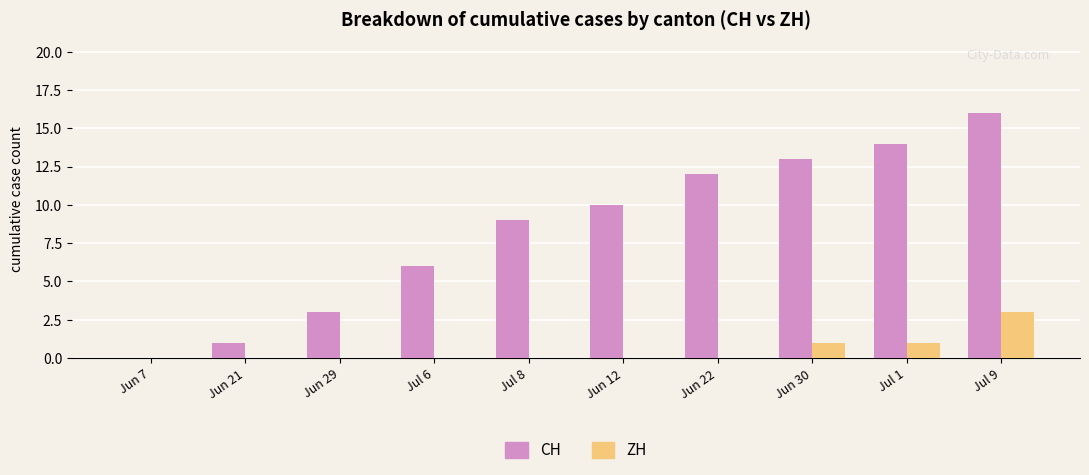

What value does the CH series have at Jun 22?

12